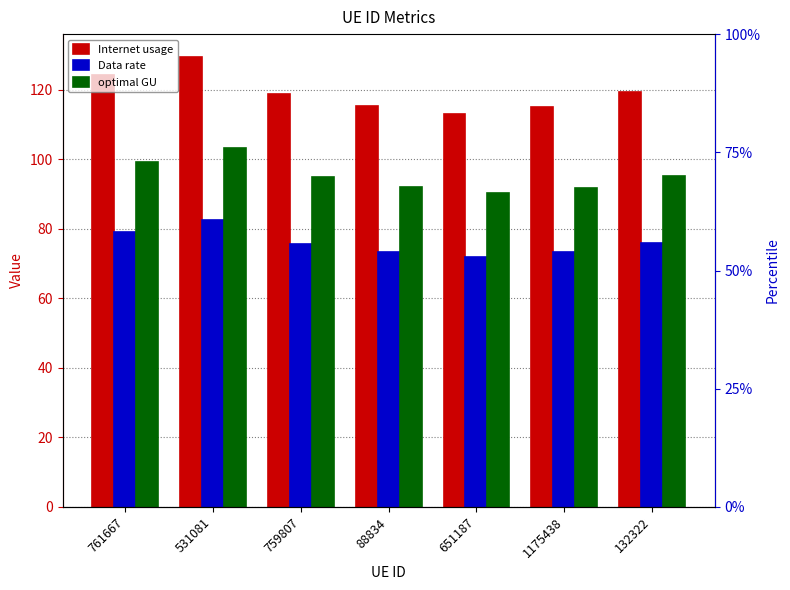

What is the sum of the optimal GU values at 759807 and 132322?

190.1